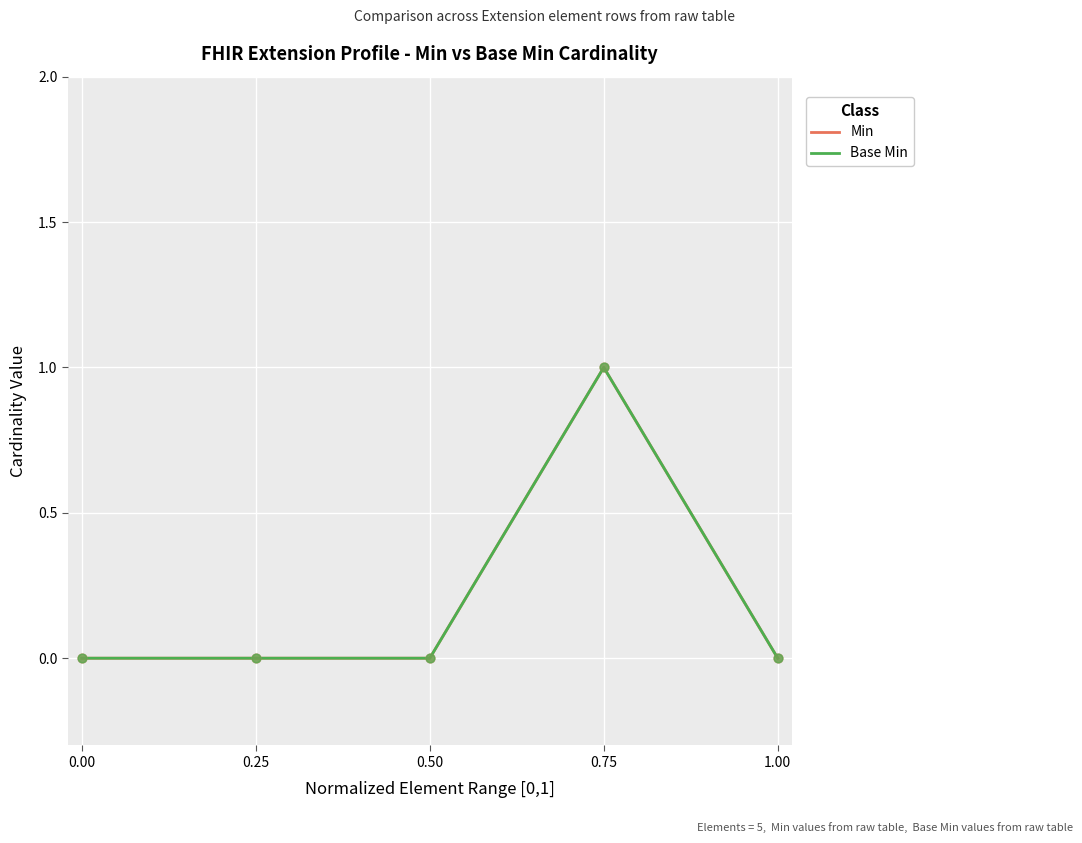

What are all the series names shown in the legend?

Min, Base Min